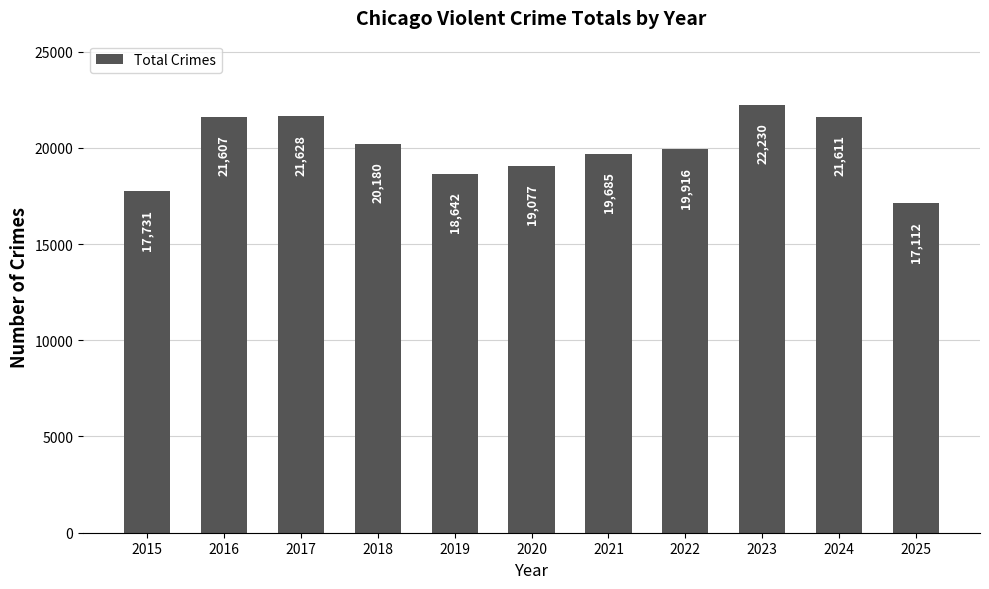

List the labels in order of value, smallest first.

2025, 2015, 2019, 2020, 2021, 2022, 2018, 2016, 2024, 2017, 2023